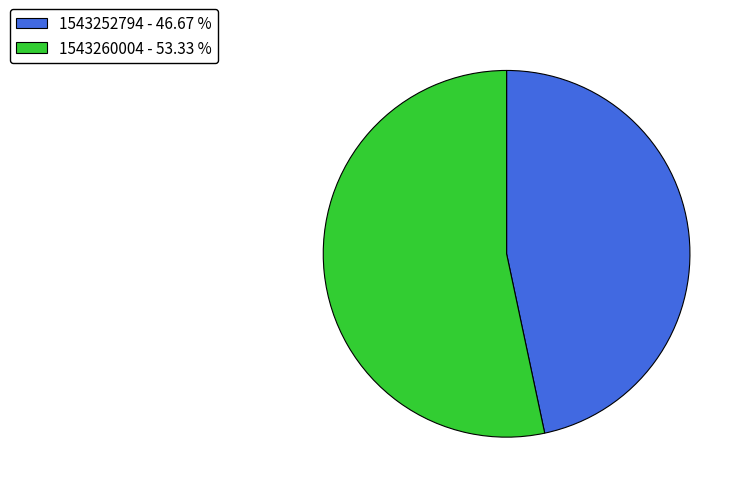

Rank the categories by value from highest to lowest.

1543260004 - 53.33 %, 1543252794 - 46.67 %